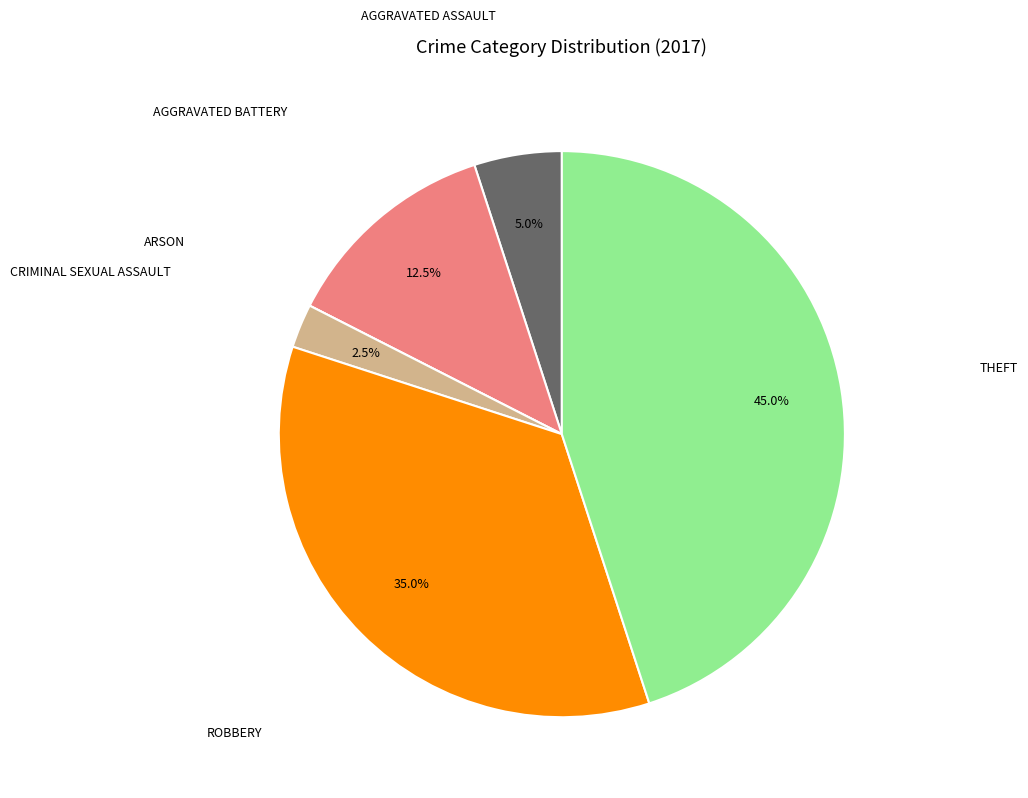

To the nearest percent, what is the difference between the largest and smallest slice percentages?

45%